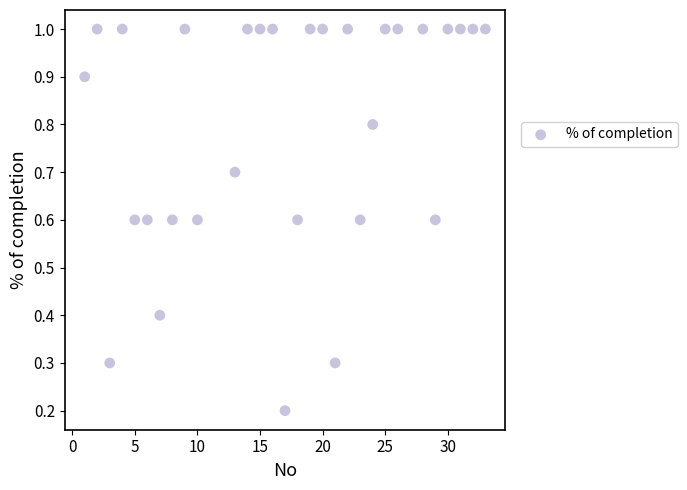

List the coordinates of all points as (Y, X) pairs, reading left to right.

(0.9, 1.0)  (1.0, 2.0)  (0.3, 3.0)  (1.0, 4.0)  (0.6, 5.0)  (0.6, 6.0)  (0.4, 7.0)  (0.6, 8.0)  (1.0, 9.0)  (0.6, 10.0)  (0.7, 13.0)  (1.0, 14.0)  (1.0, 15.0)  (1.0, 16.0)  (0.2, 17.0)  (0.6, 18.0)  (1.0, 19.0)  (1.0, 20.0)  (0.3, 21.0)  (1.0, 22.0)  (0.6, 23.0)  (0.8, 24.0)  (1.0, 25.0)  (1.0, 26.0)  (1.0, 28.0)  (0.6, 29.0)  (1.0, 30.0)  (1.0, 31.0)  (1.0, 32.0)  (1.0, 33.0)